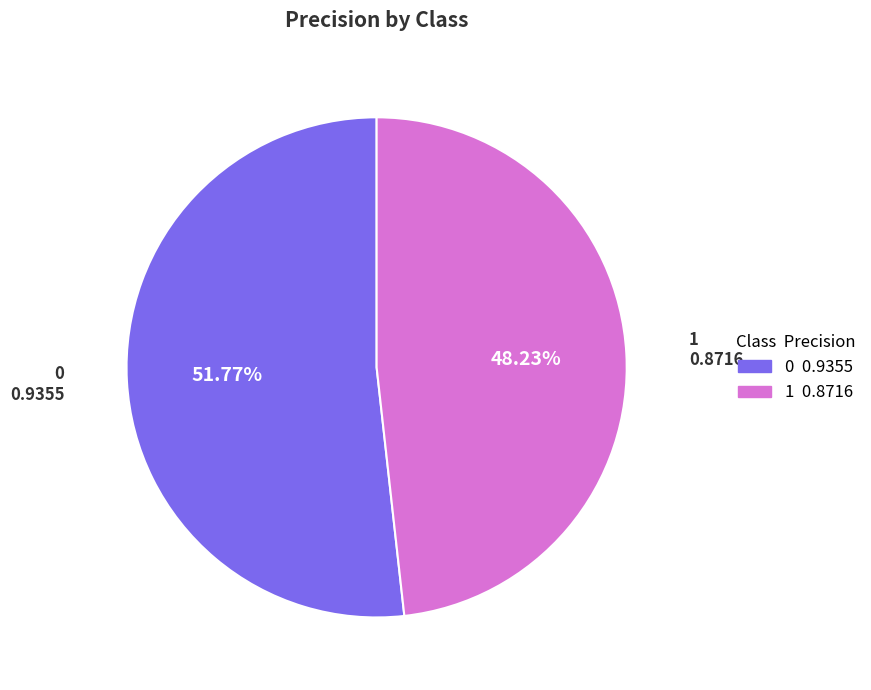

What is the smallest slice in the pie chart?

1